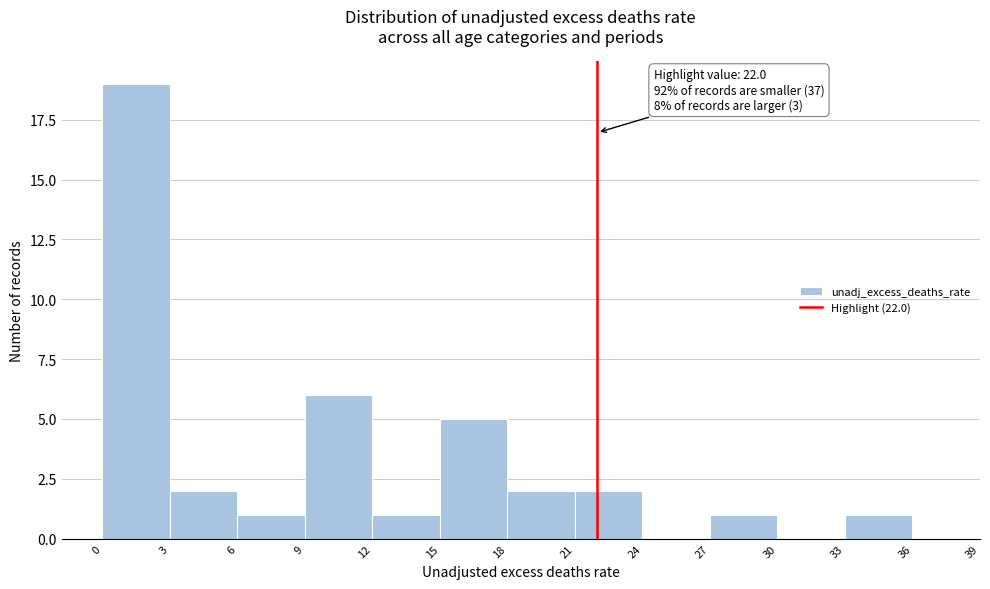

Over which range of the x-axis is the bar tallest?

0 to 3